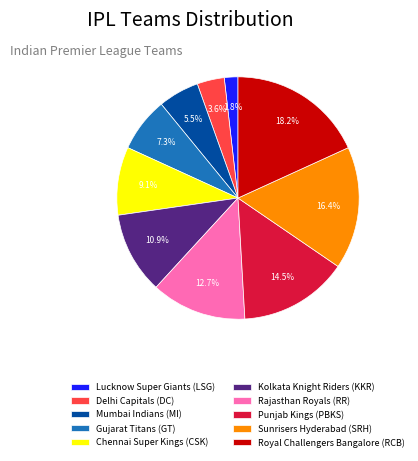

Do Royal Challengers Bangalore and Punjab Kings together represent more than half of the pie?

No